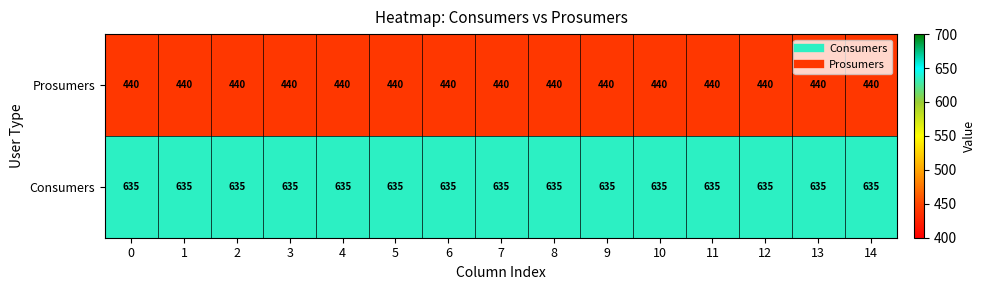

What is the minimum value shown in the chart?

440